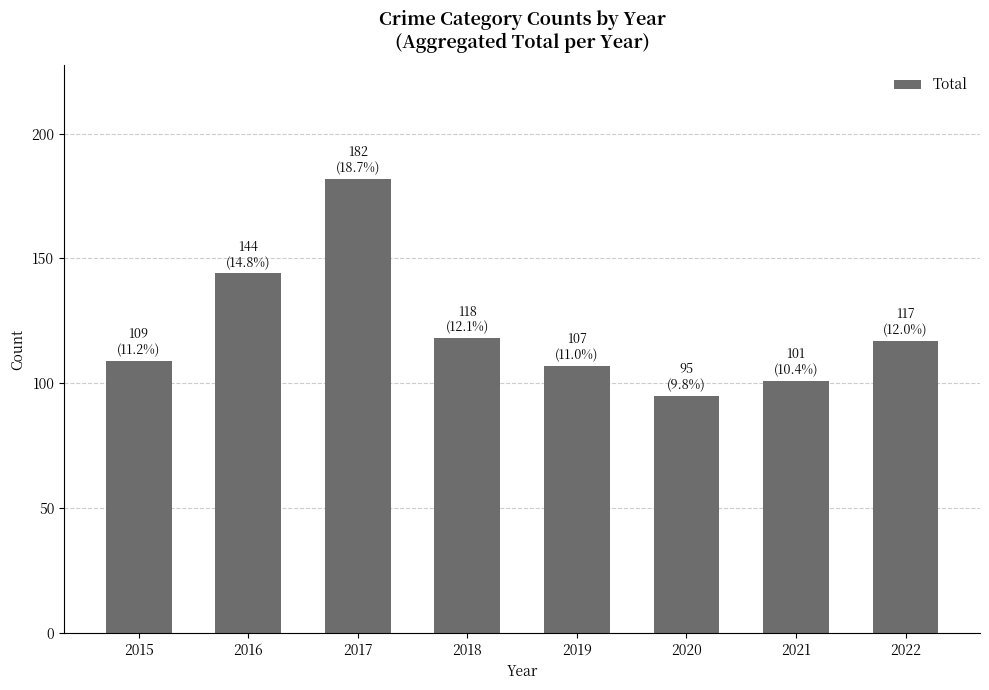

Which category has the highest value across all series?

2017